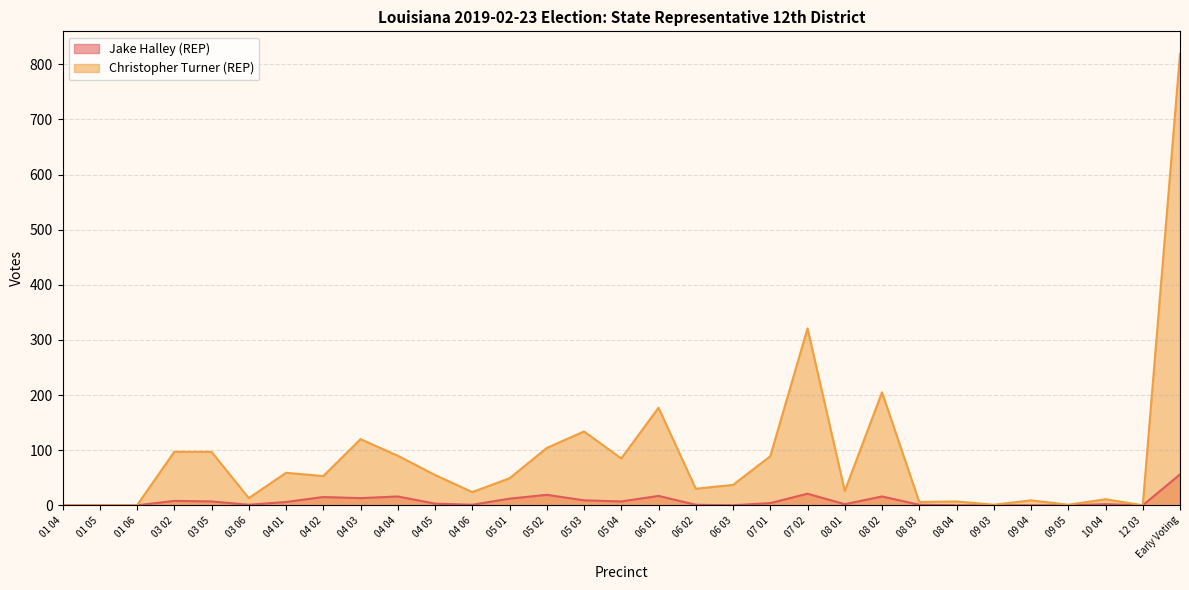

Where is Jake Halley (REP) nearest to the value 28?

07 02